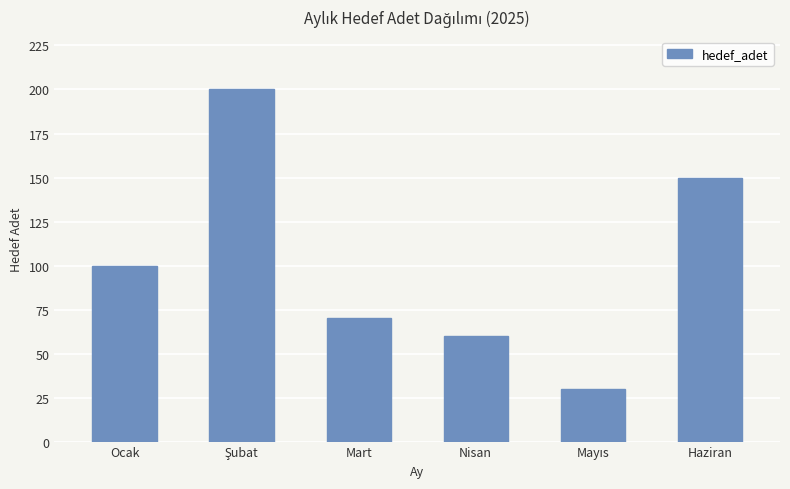

Reading left to right, extract all data points from this chart.

100	200	70	60	30	150